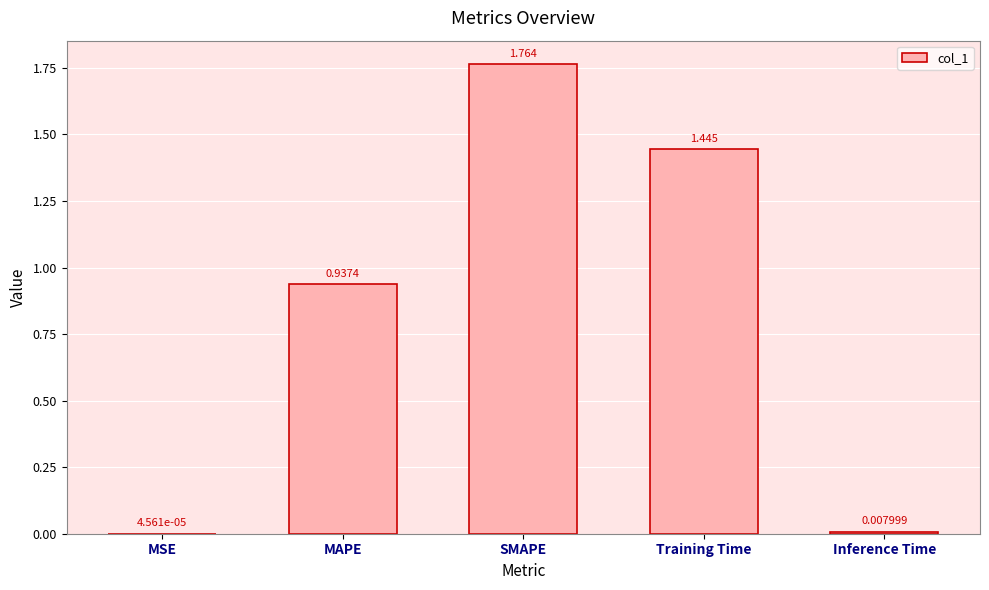

At which label is the value closest to 0?

MSE